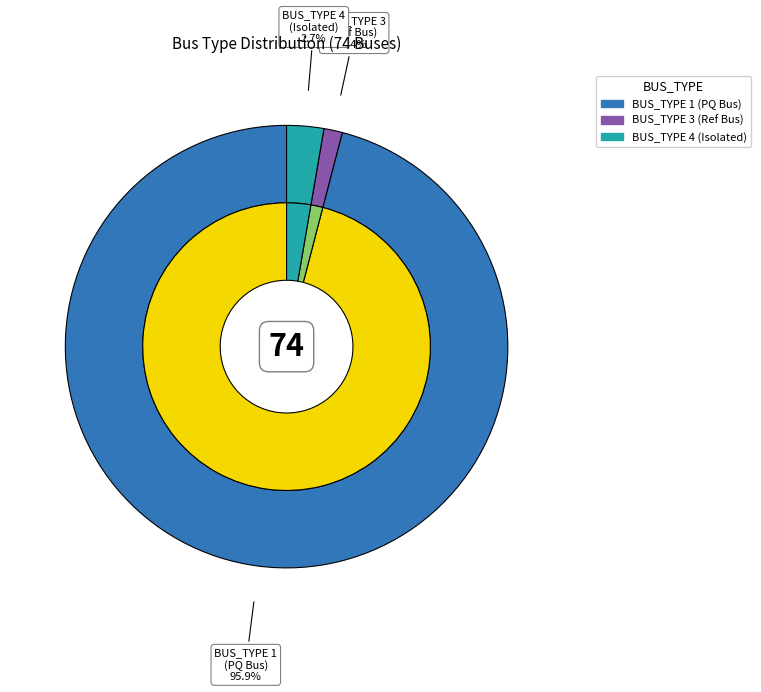

Is it true that BUS_TYPE_2 is 0% of the pie?

True